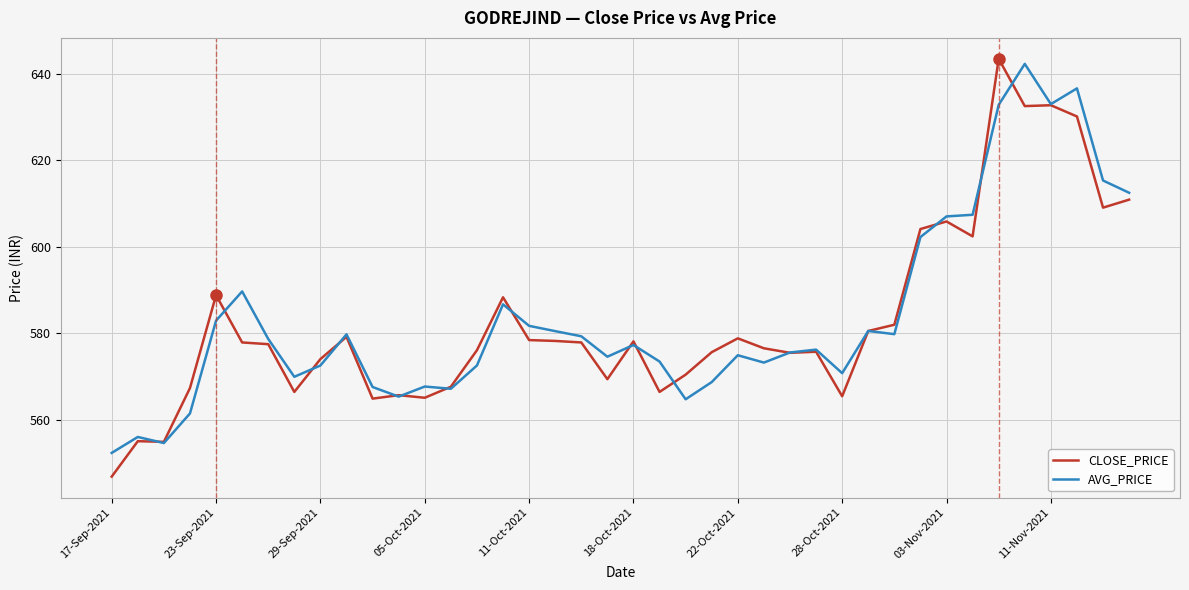

True or false: CLOSE_PRICE has more than 0 points higher than both neighbors.

True